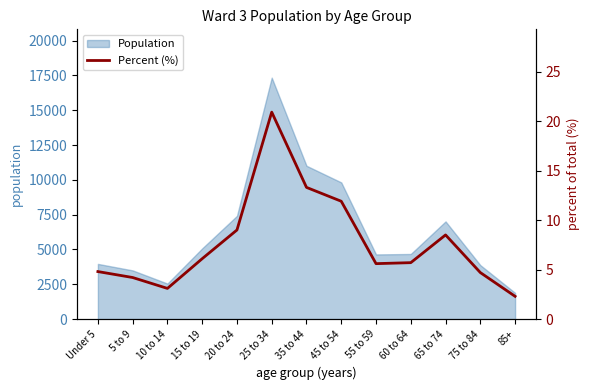

Which label corresponds to the largest value in the chart?

25 to 34